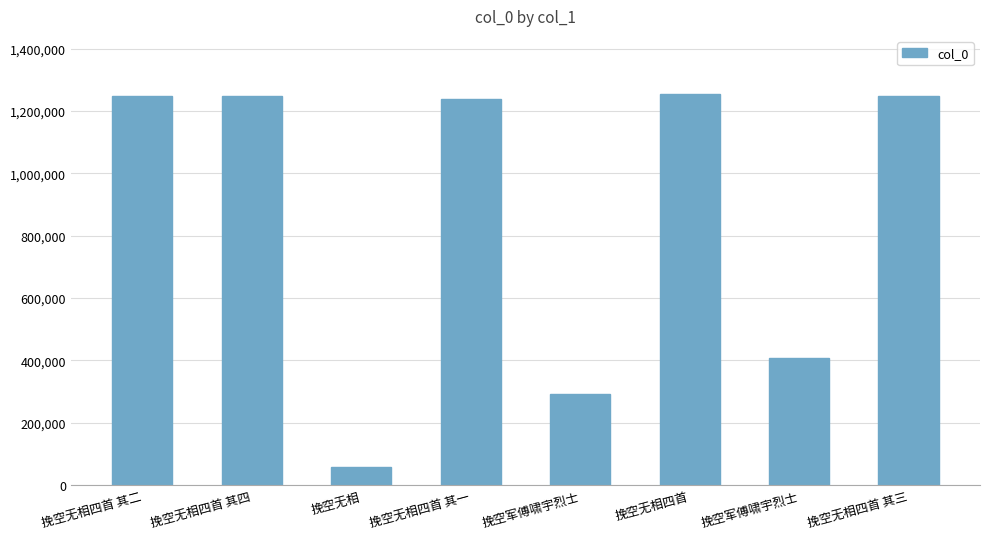

What is the sum of the values at 挽空无相四首 其四 and 挽空无相?

1306473